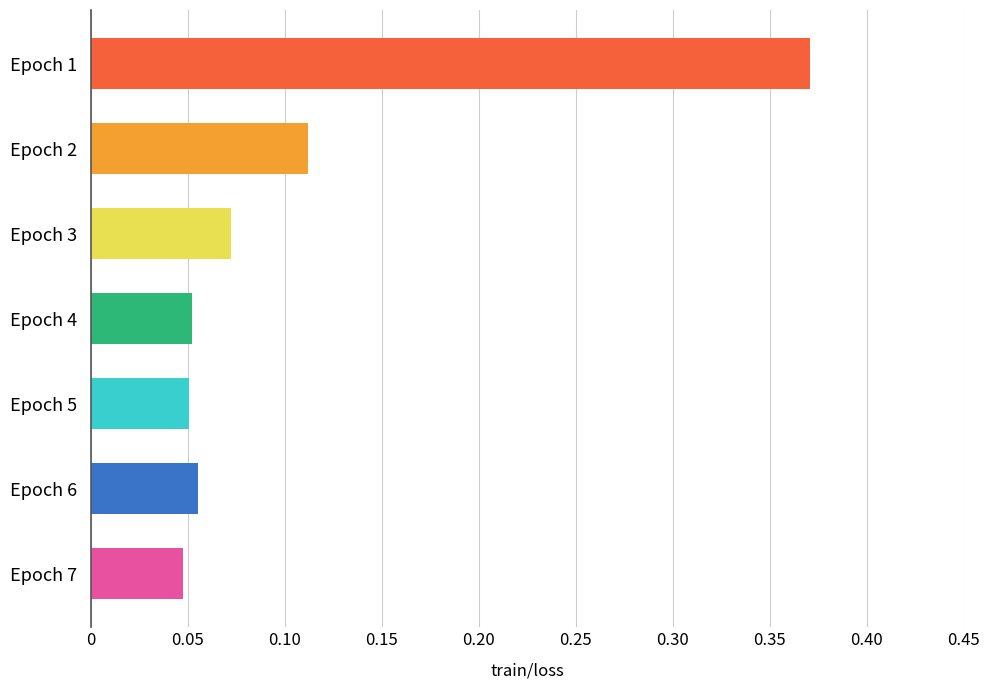

What is the sum of all values?

0.8